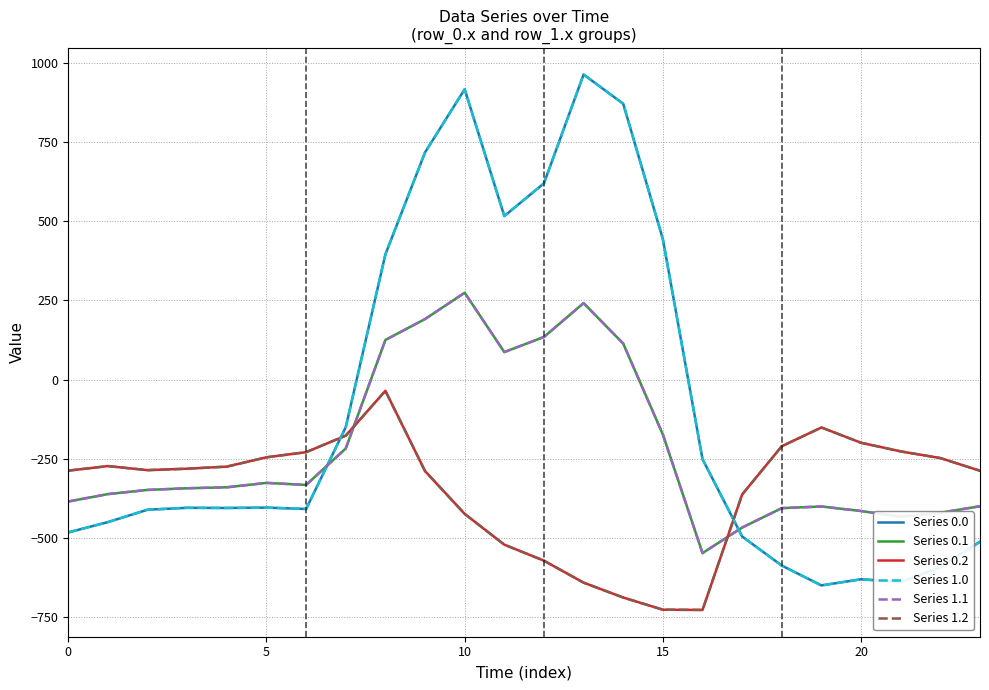

Does the chart display data point markers on the line(s)?

No